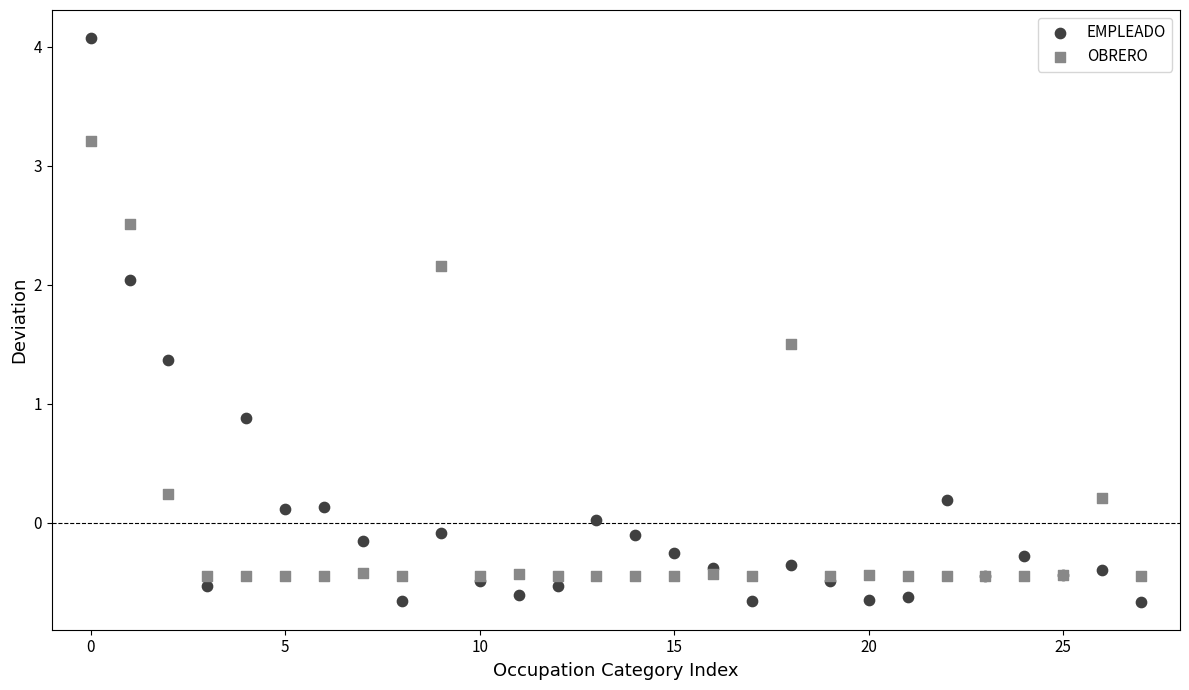

Which series contains the lowest Y value?

EMPLEADO